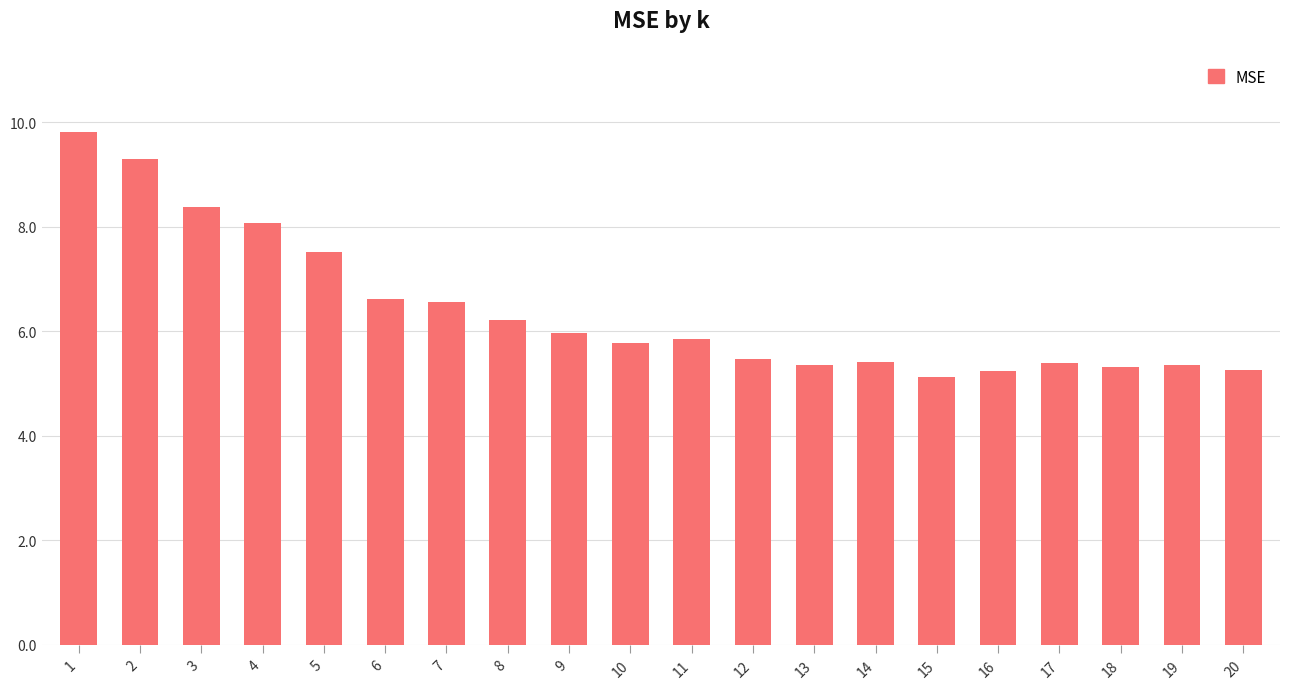

Which label corresponds to the smallest value in the chart?

15